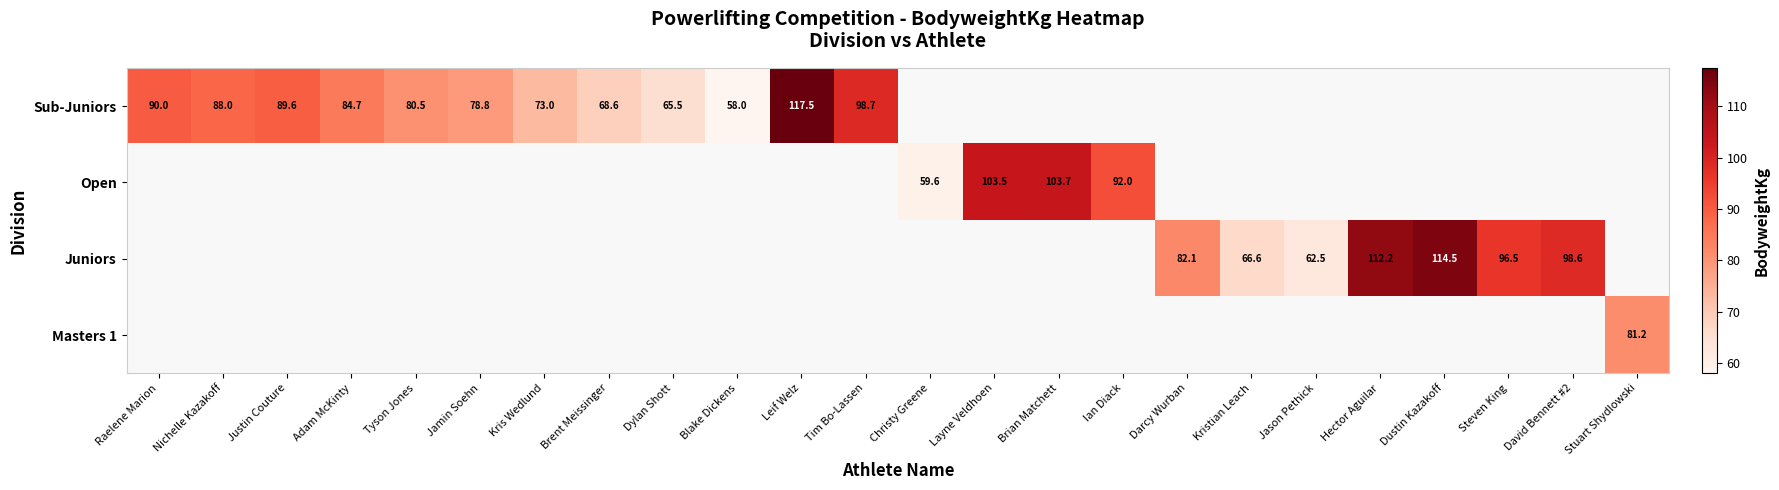

The Juniors series shows 62.5 at Jason Pethick. True or false?

True